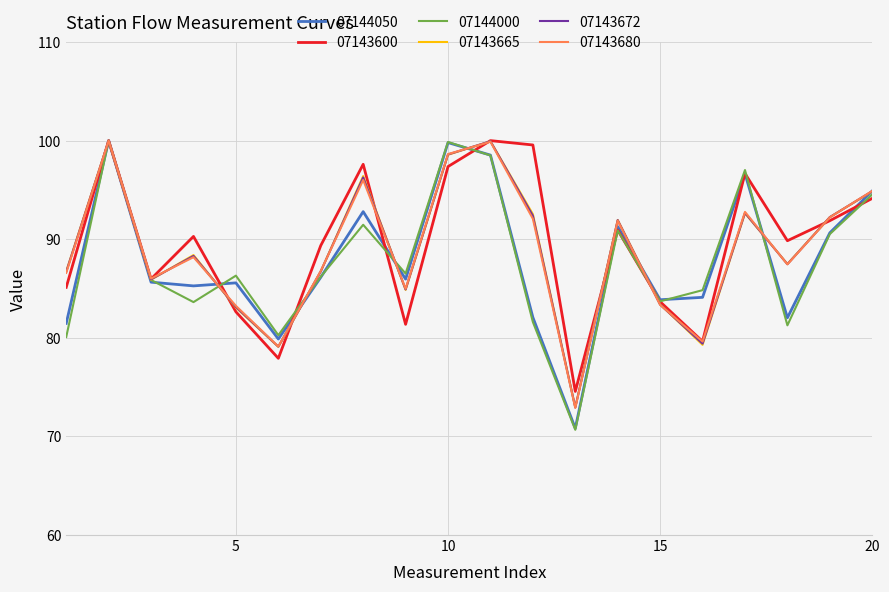

Which series has the largest range (max minus min)?

07144000